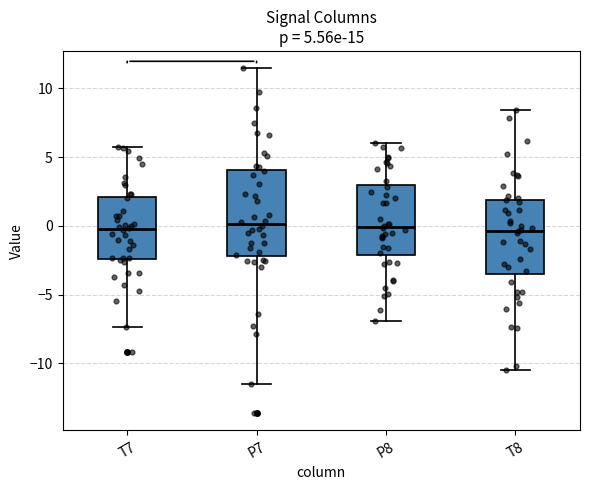

Comparing the boxes themselves (not the whiskers), which one is the tallest?

P7